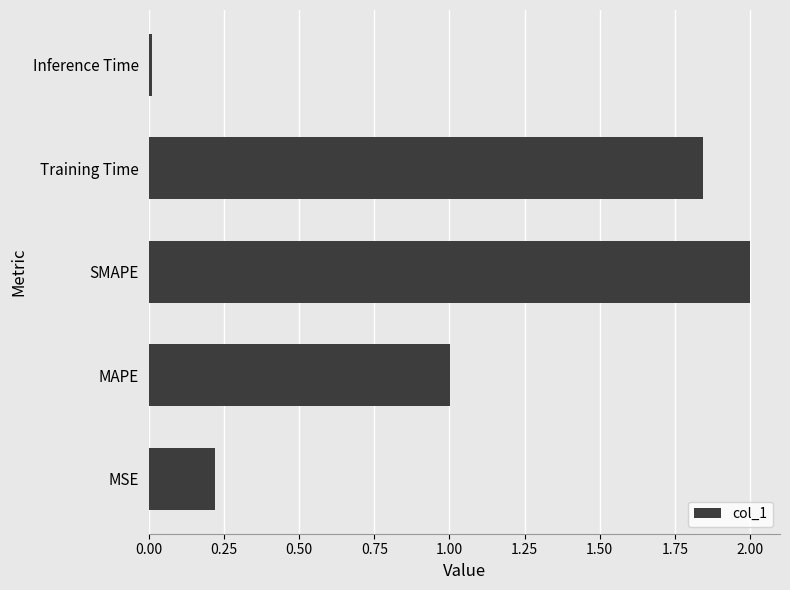

What is the difference between the maximum and minimum values?

2.0